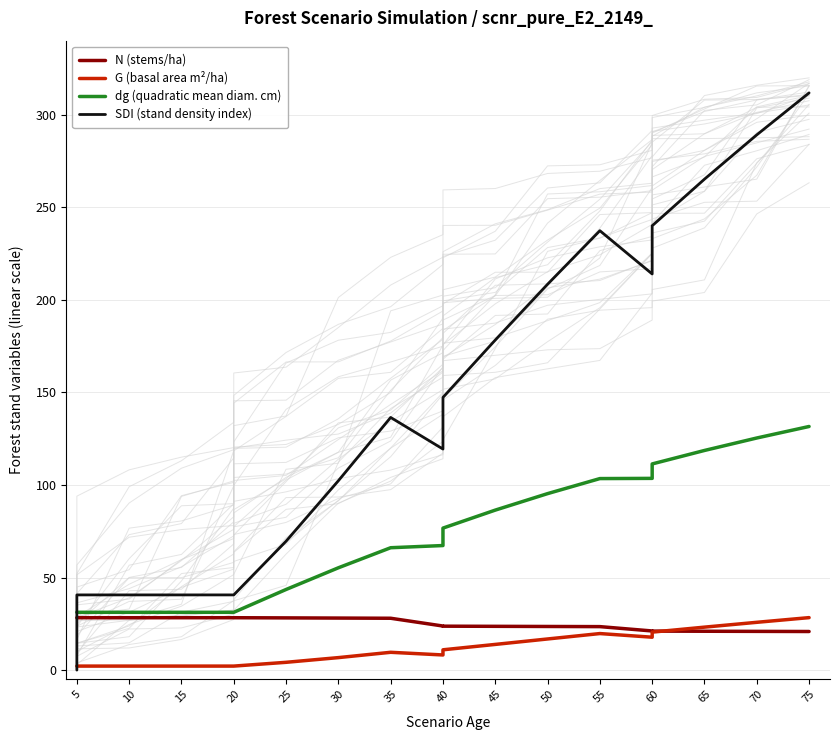

The dg (quadratic mean diam. cm) series shows 184.2 at 65. True or false?

False